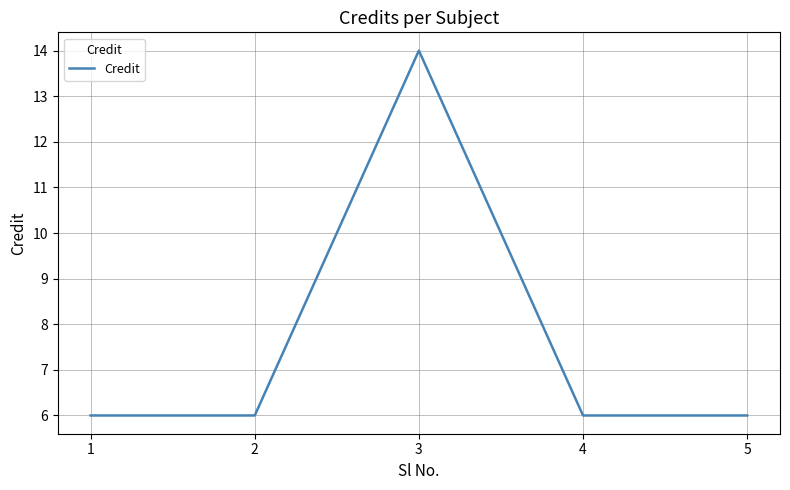

Where is the first local maximum?

3